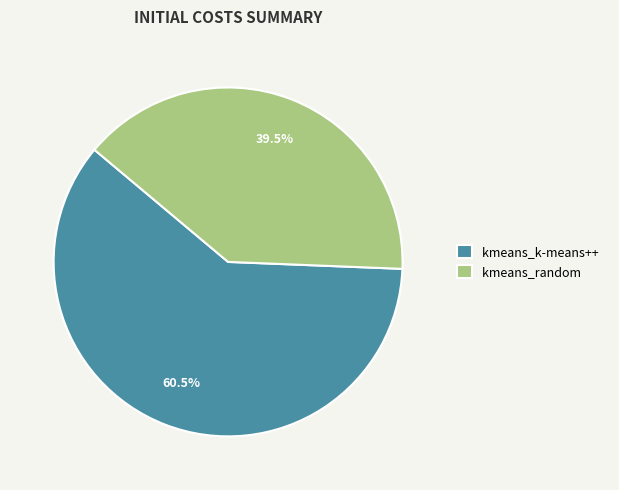

What is the largest slice in the pie chart?

kmeans_k-means++